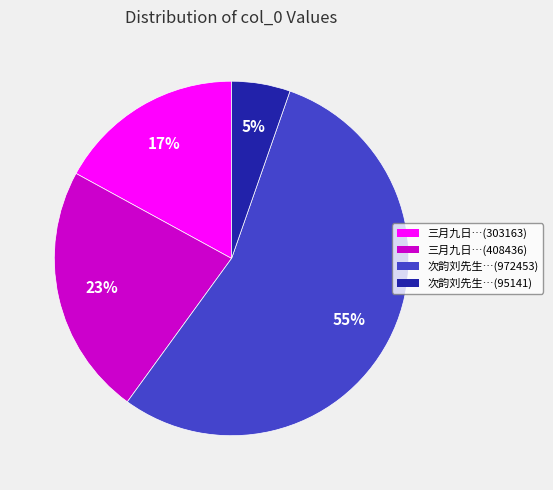

To the nearest percent, what percentage of the pie is 次韵刘先生…(95141)?

5%